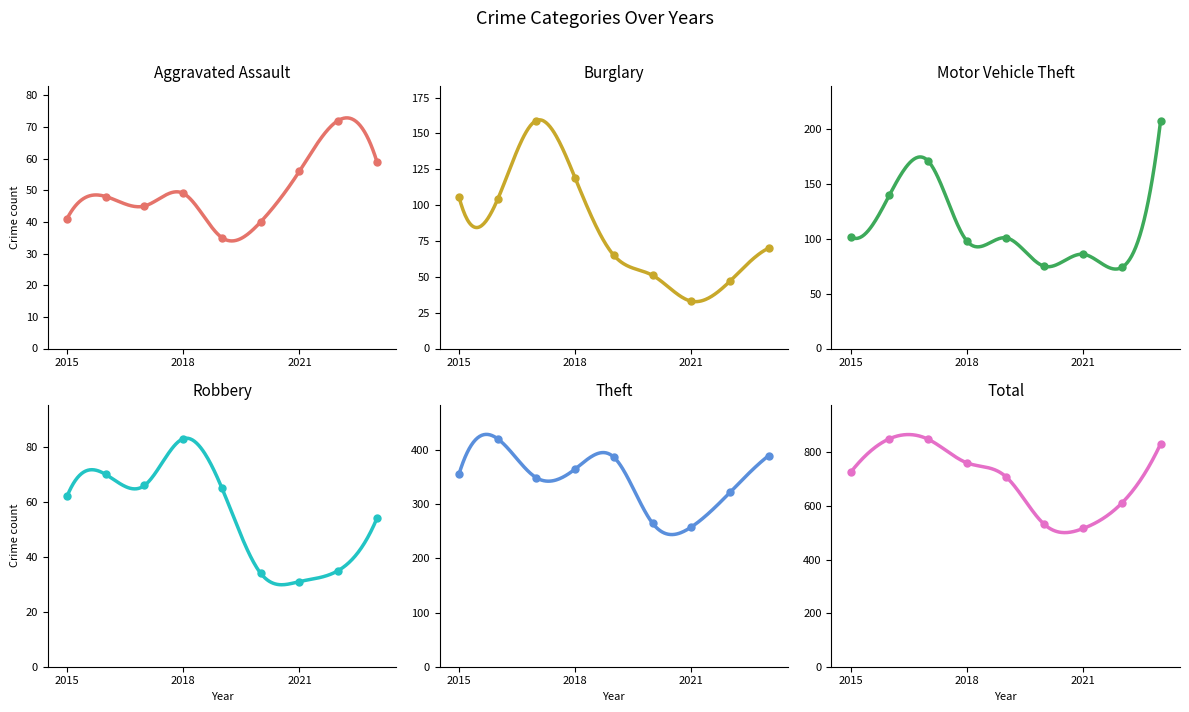

At which category is the sum across all series the highest?

2017